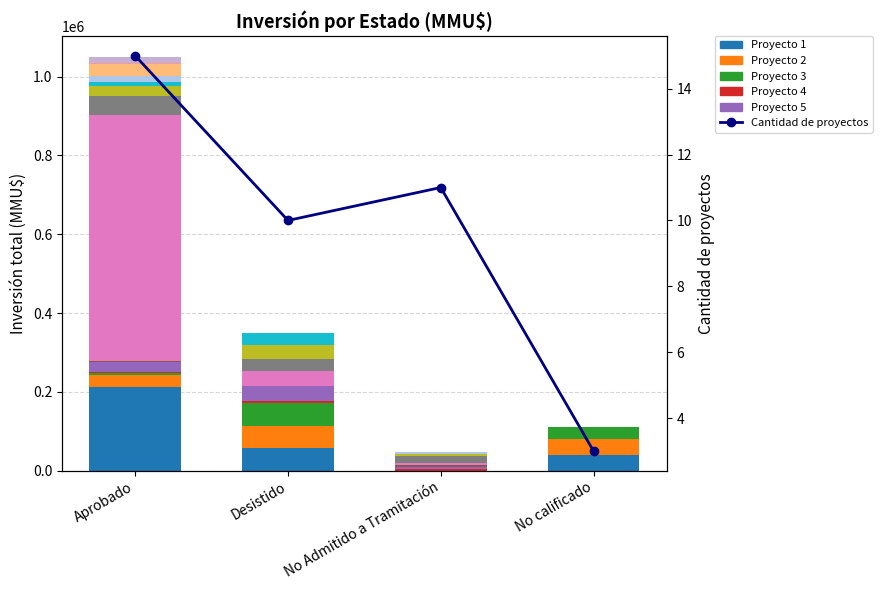

What position from the left is Aprobado?

1